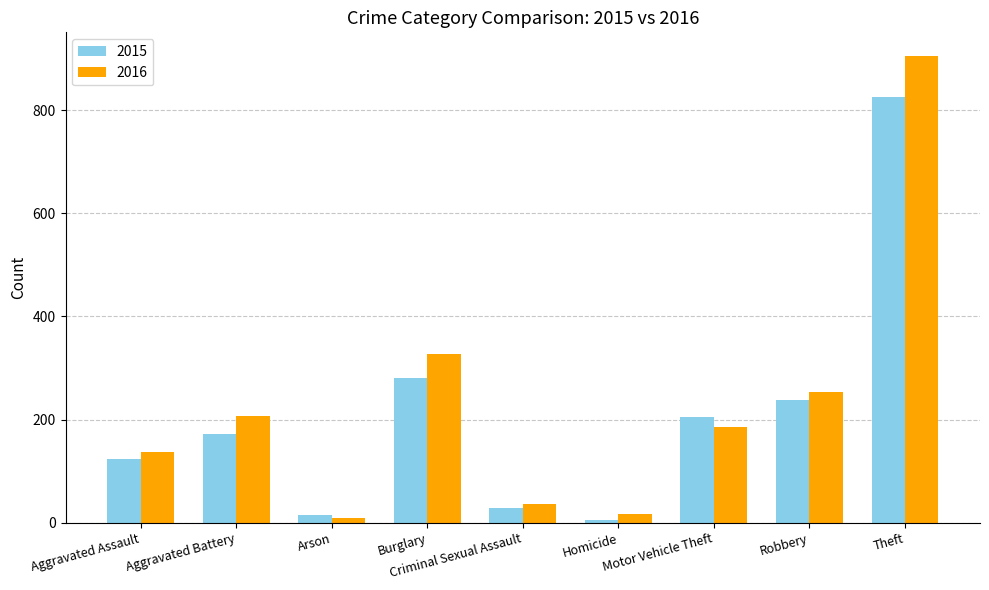

How many groups of bars are there?

9